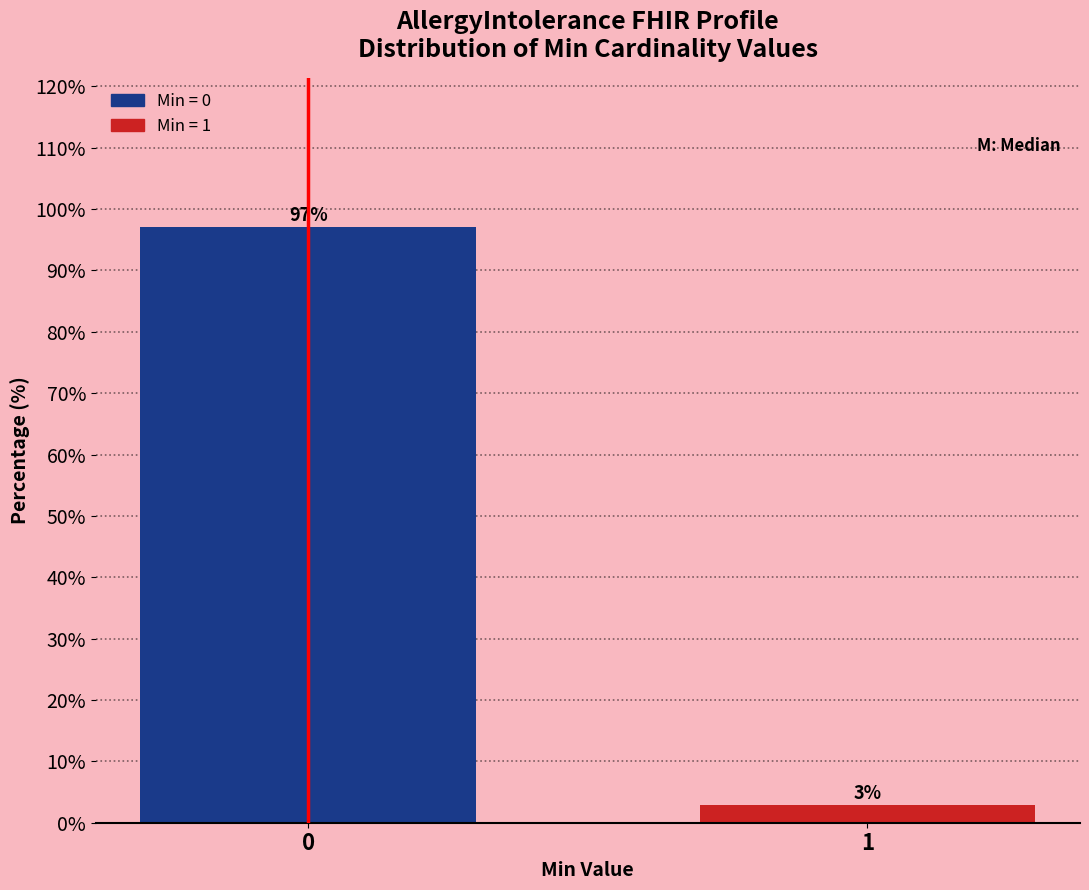

What is the approximate value at 0?

97.1